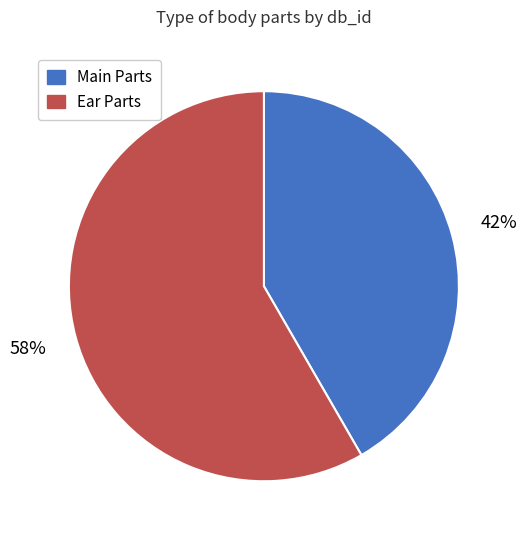

Is there a majority slice in this chart?

Yes